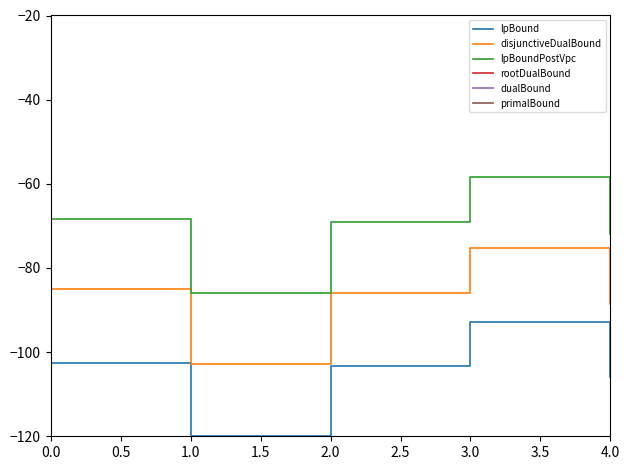

Is the value of disjunctiveDualBound at 4.0 greater than the value of lpBoundPostVpc at 4.0?

No